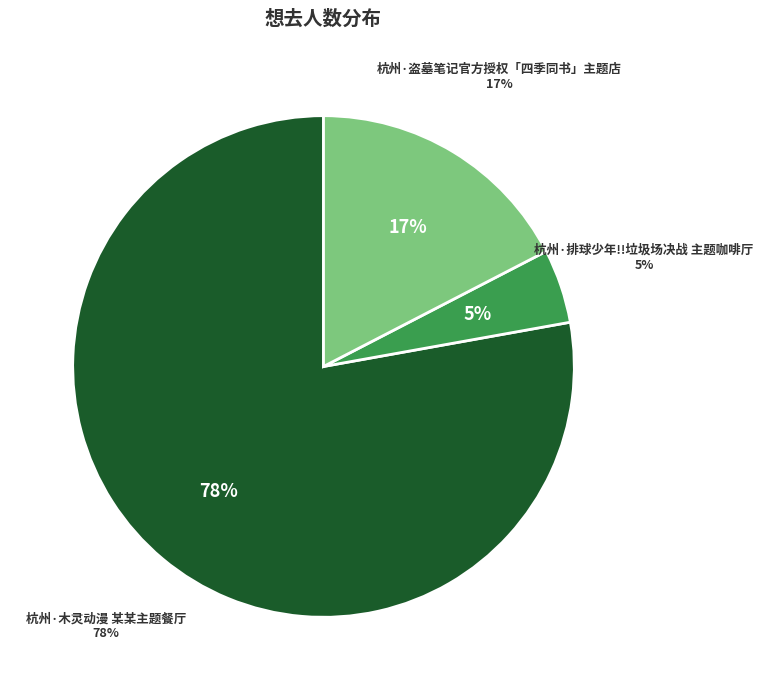

To the nearest percent, what is the combined percentage of 杭州·木灵动漫 某某主题餐厅 and 杭州·排球少年!!垃圾场决战 主题咖啡厅?

83%